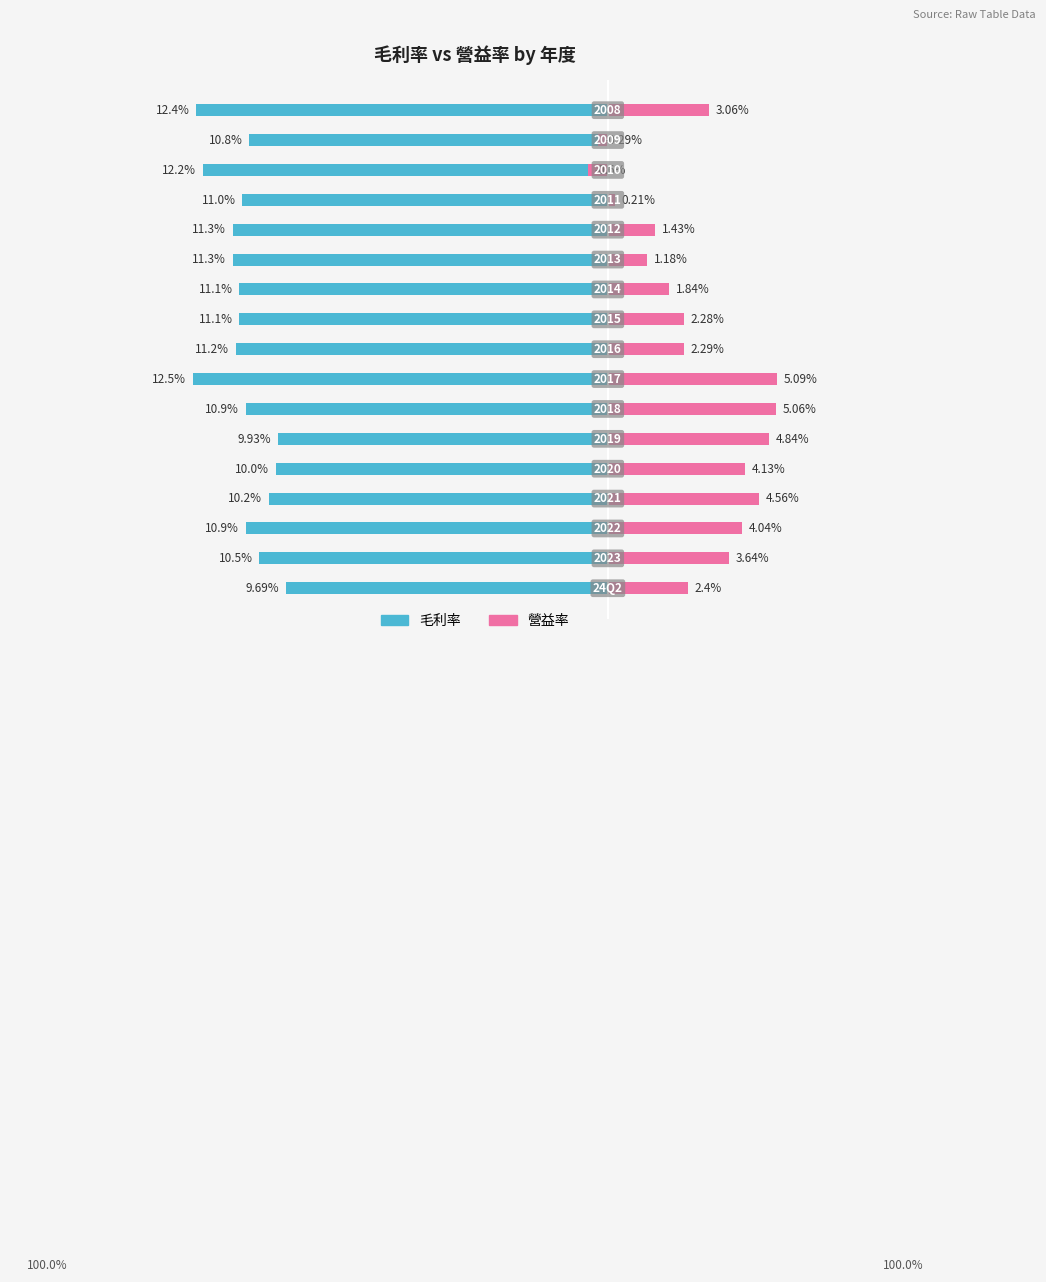

Between −15 and 7, which series saw the biggest shift?

毛利率